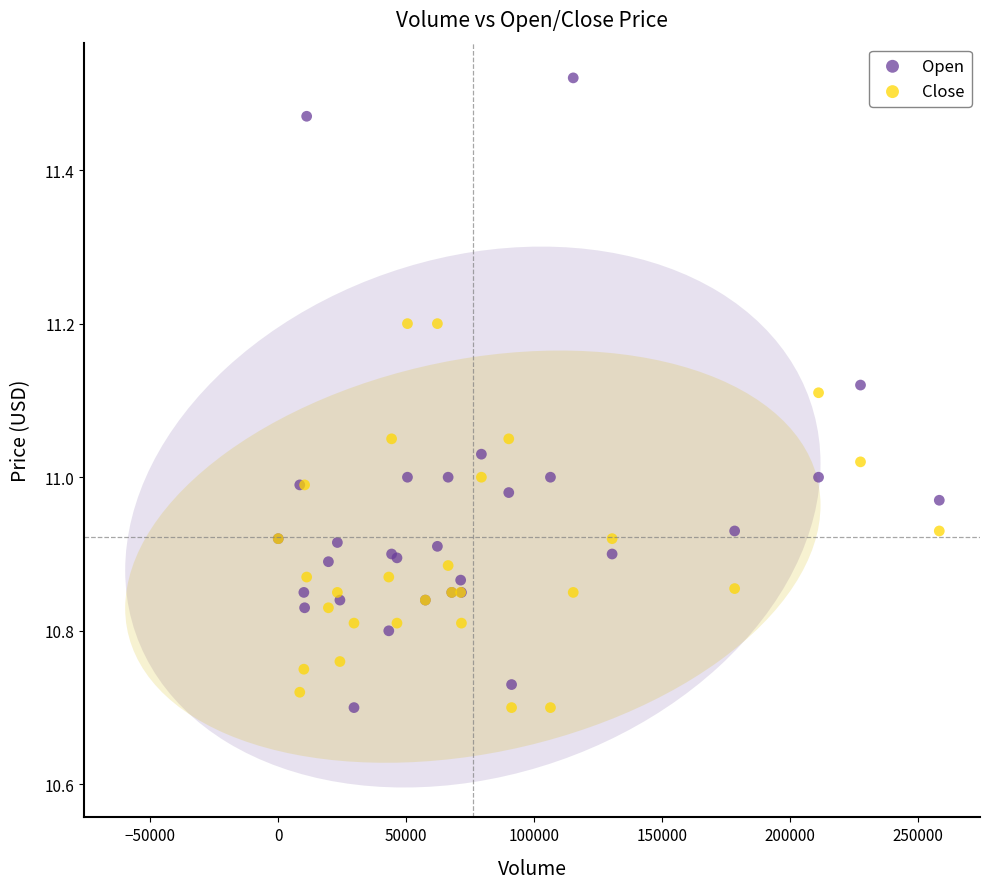

What are all the series names shown in the legend?

Open, Close